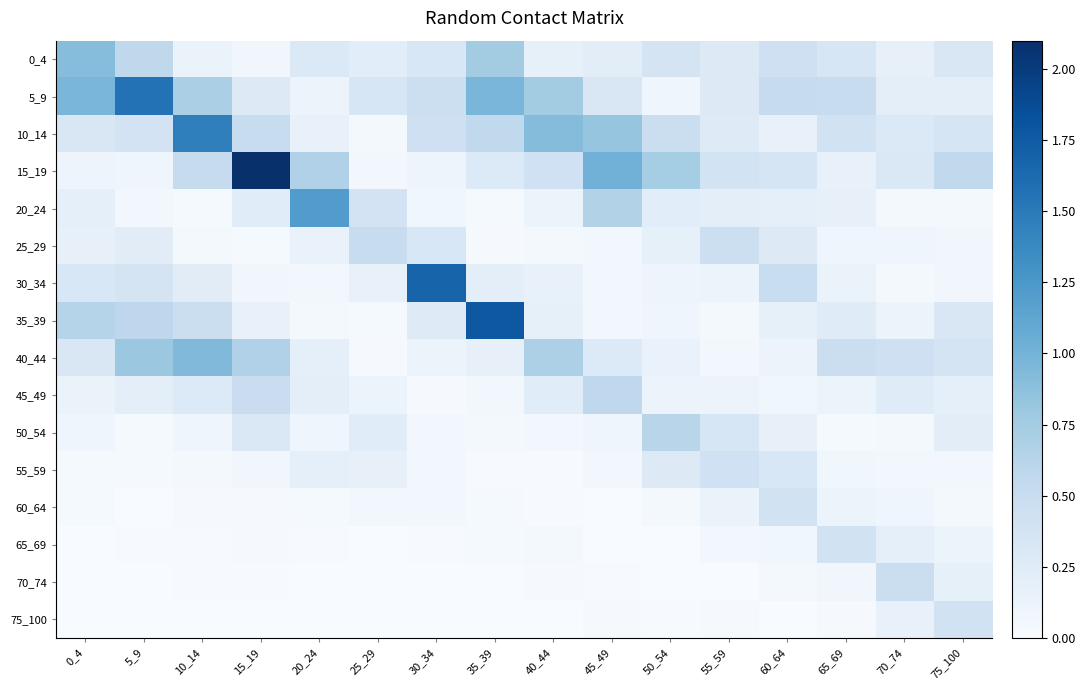

At 40_44, list the series in order from largest to smallest.

10_14, 5_9, 40_44, 15_19, 45_49, 0_4, 35_39, 30_34, 20_24, 50_54, 65_69, 25_29, 70_74, 60_64, 55_59, 75_100